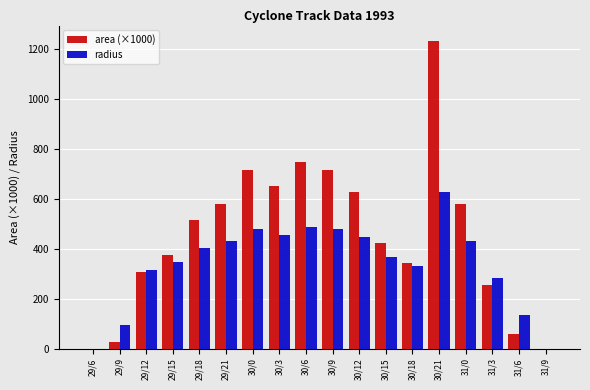

The value of radius at 31/3 is 283.5. True or false?

True